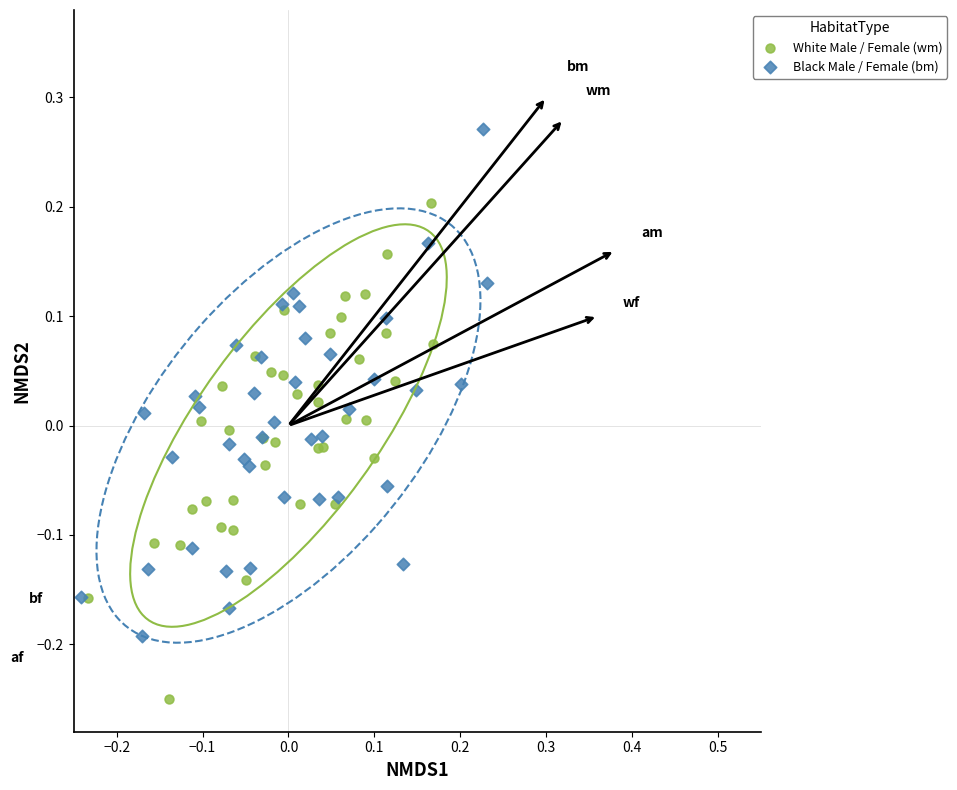

Which series reaches the maximum Y coordinate?

Black Male / Female (bm)